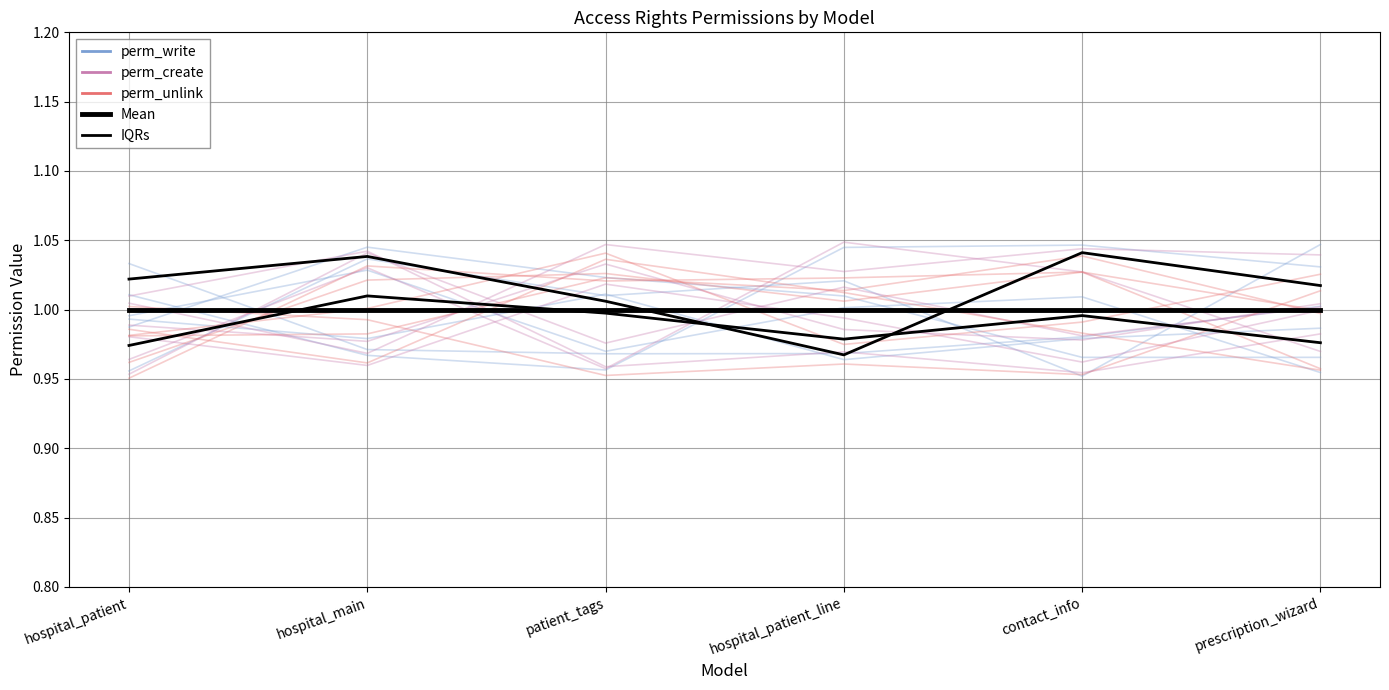

What is the total value across all series at contact_info?

5.0